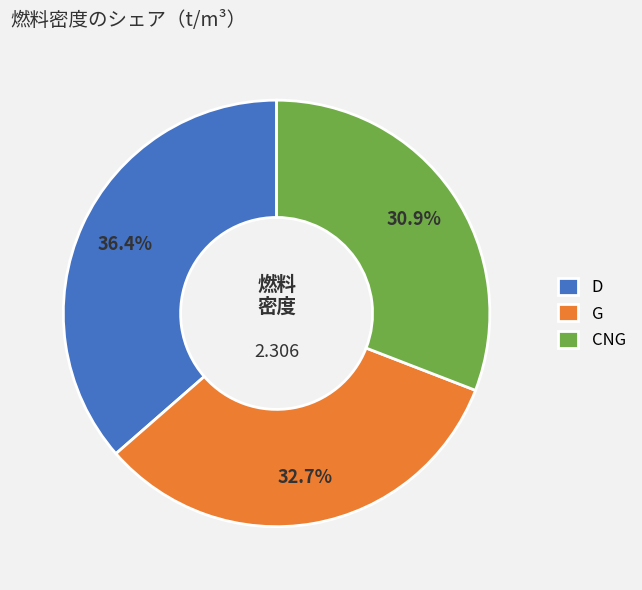

Which slice is the largest?

D